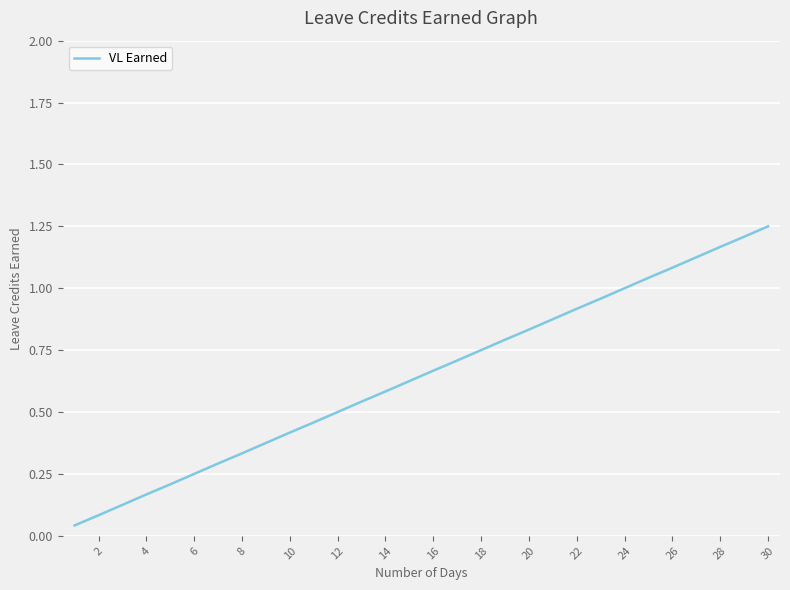

How many lines are shown in the chart?

1